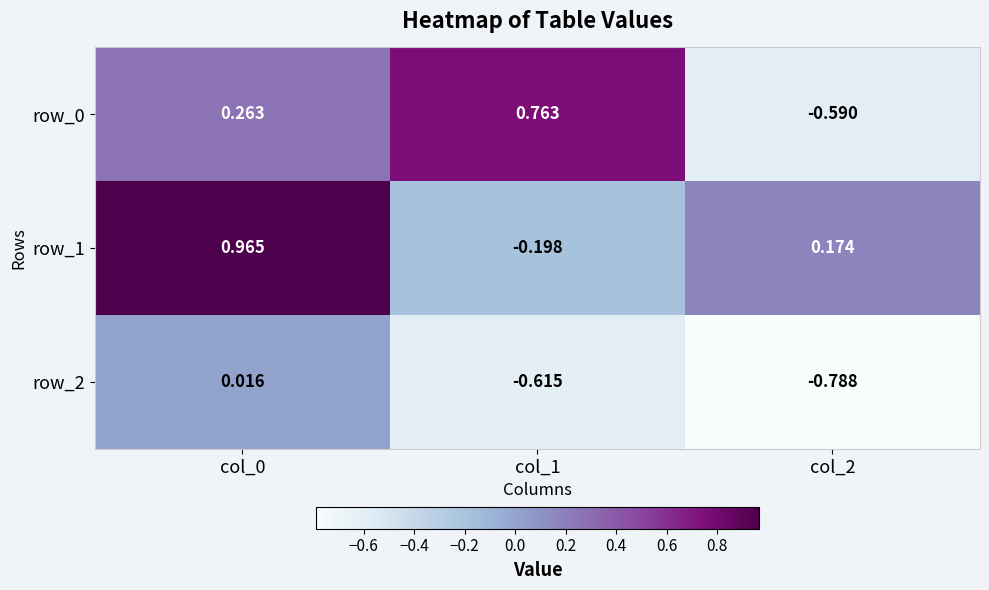

Is the value of row_0 at col_2 greater than the value of row_2 at col_2?

Yes